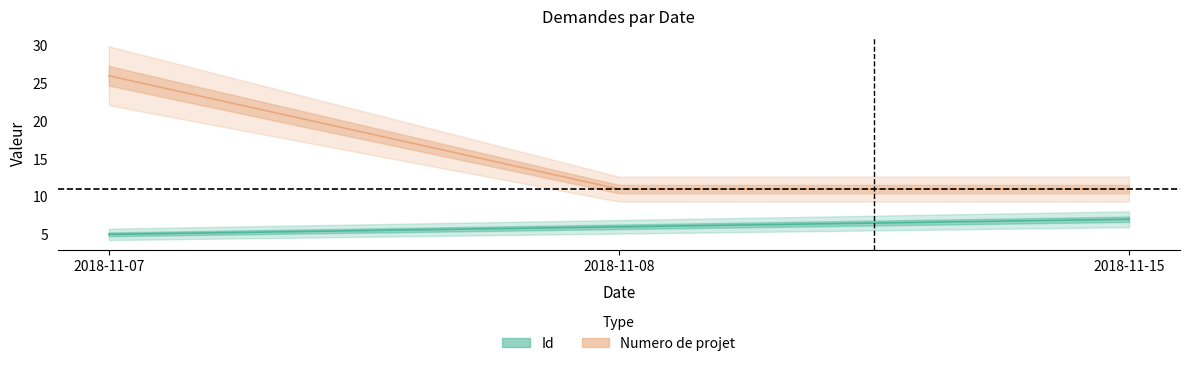

What is the difference between the maximum and second lowest values in the Id series?

1